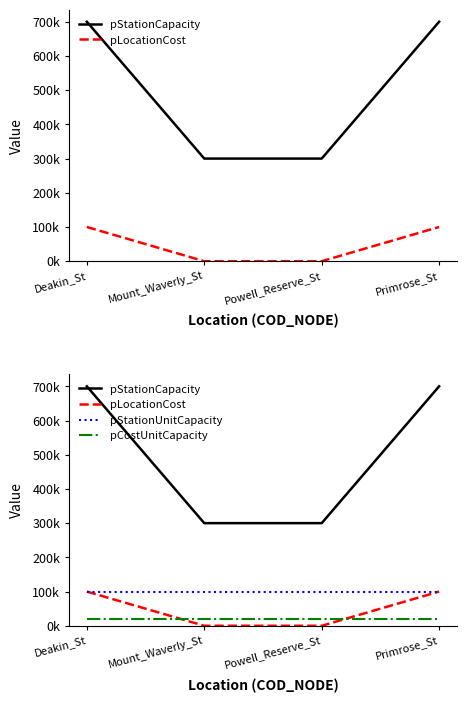

Where is pCostUnitCapacity nearest to the value 20000?

Deakin_St